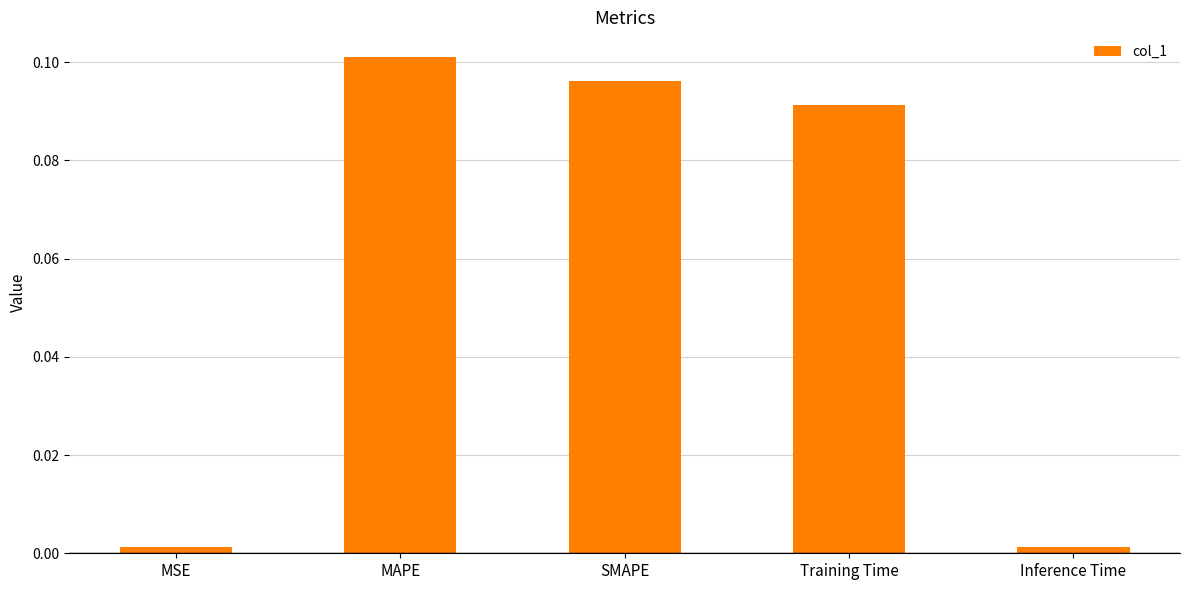

The value at Training Time is 0.0. True or false?

False